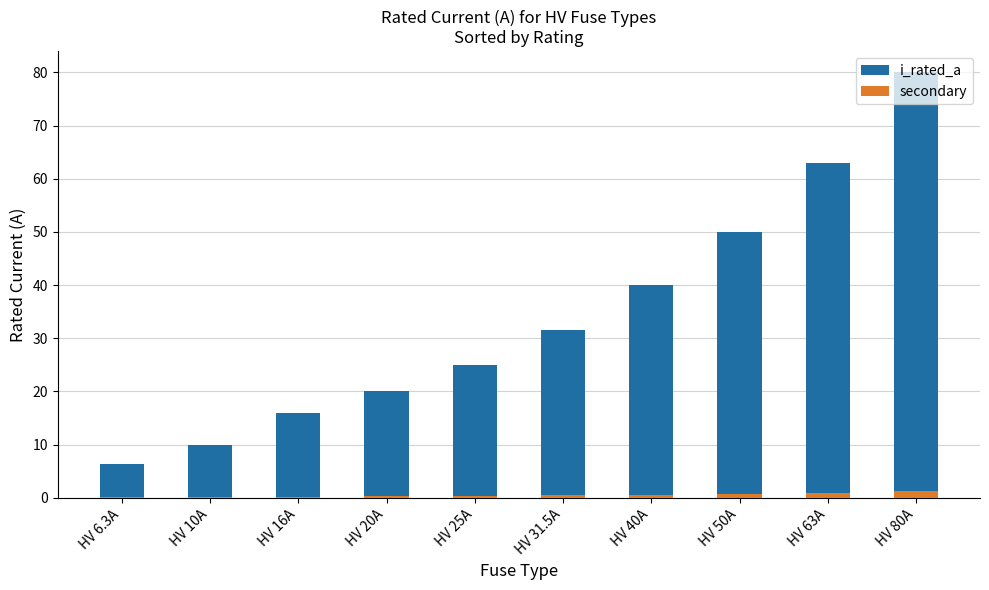

Which series has the largest total across all categories?

i_rated_a